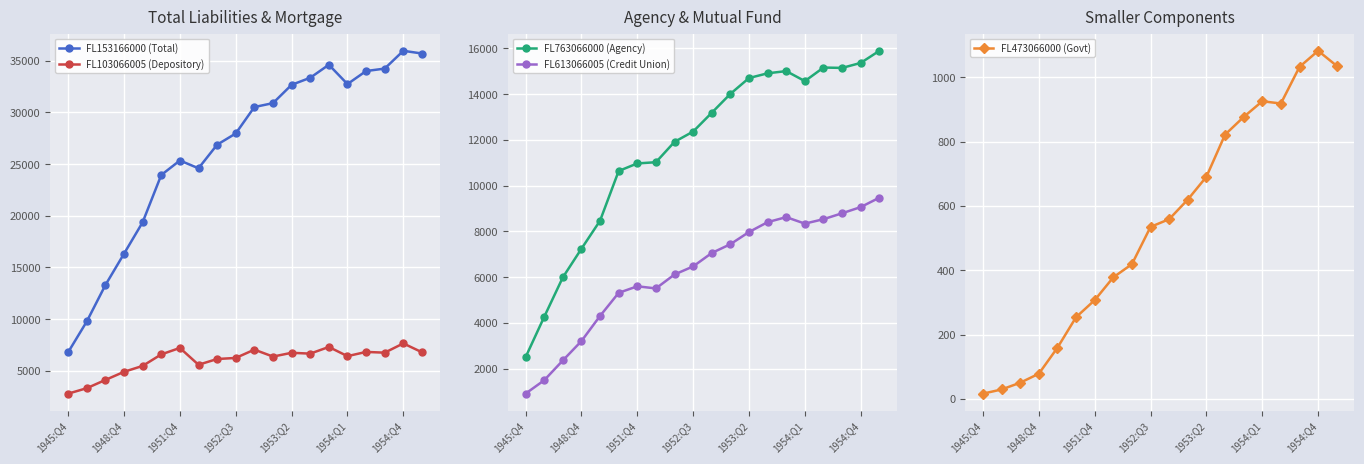

Between 13 and 17, which series saw the biggest shift?

FL153166000 (Total)